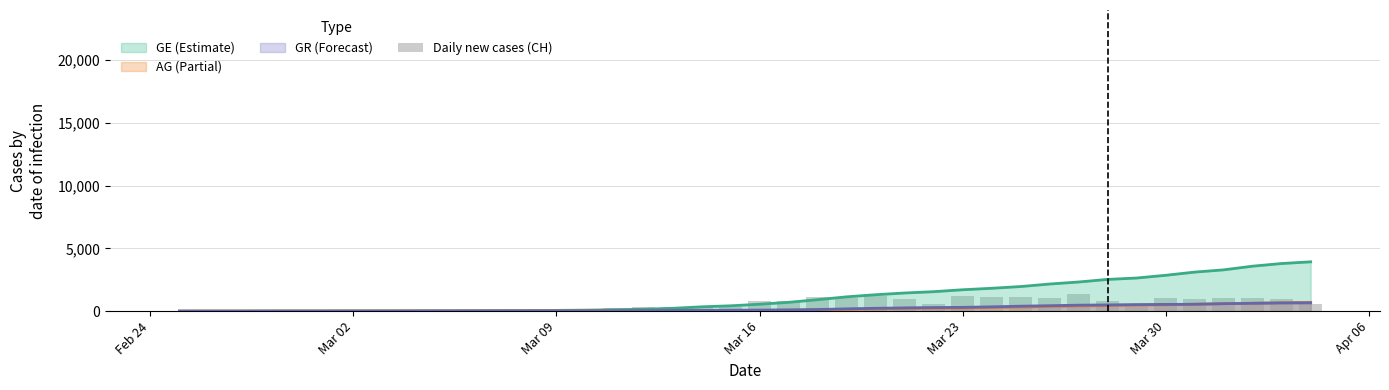

How many values are above zero?

39